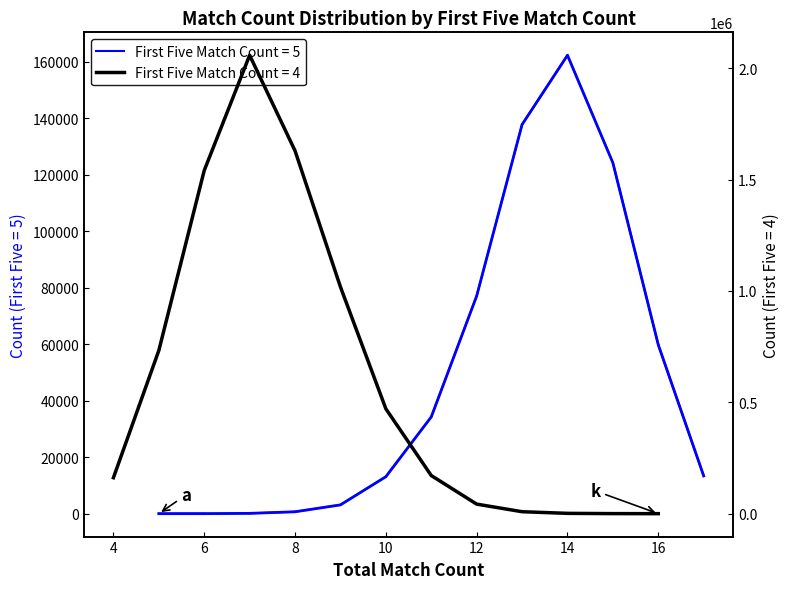

How many distinct data groups are displayed?

2